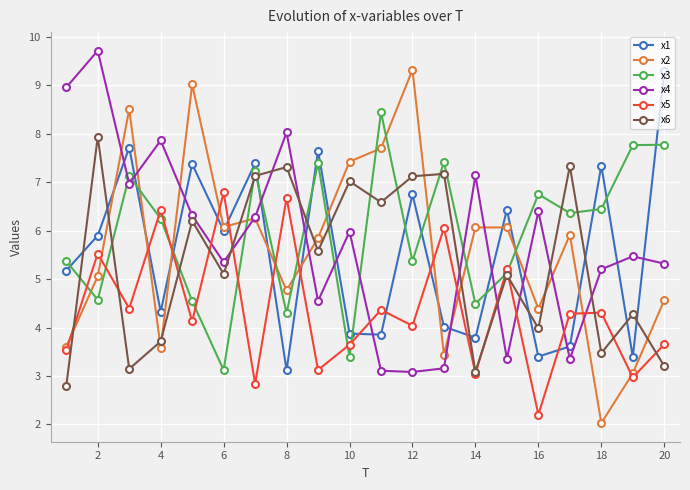

Which series has the widest spread of values?

x2